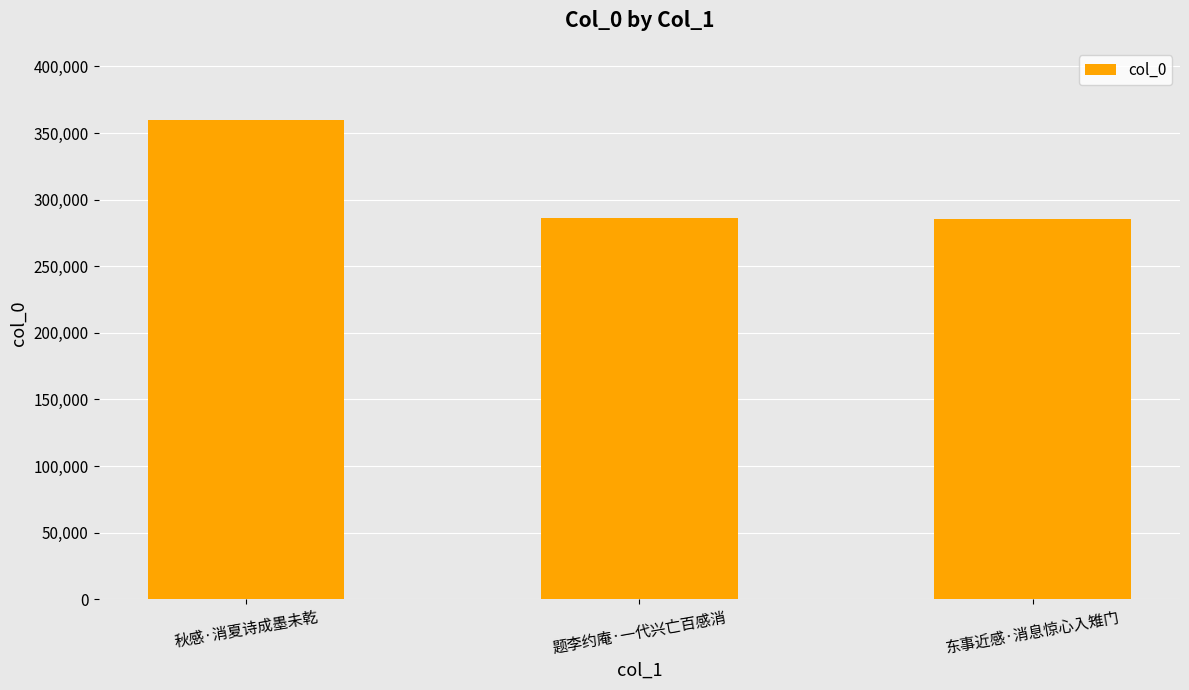

How many data points are less than 286556?

1